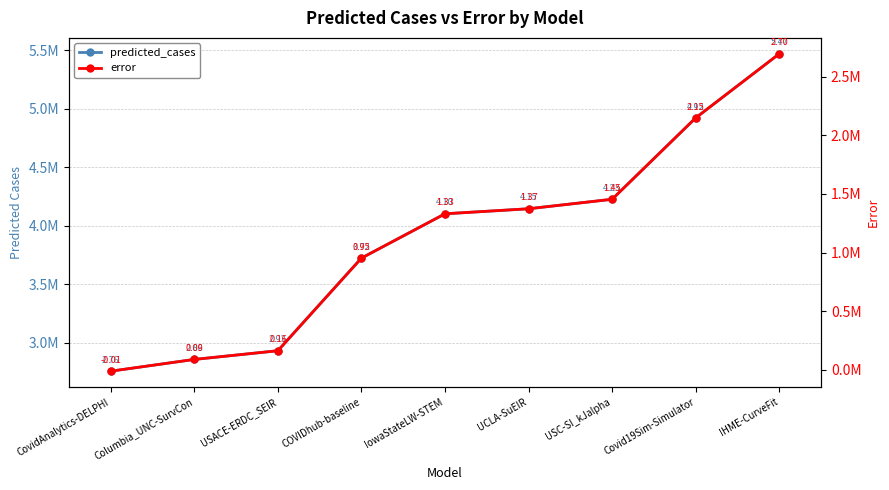

How many lines are shown in the chart?

2